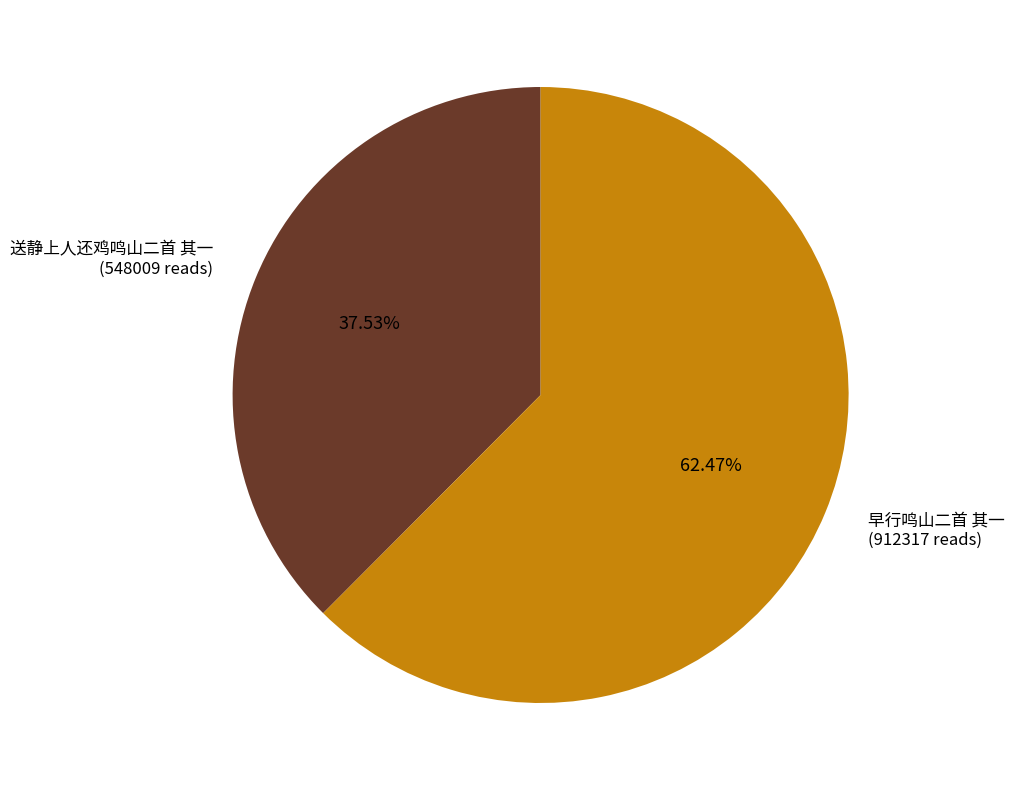

To the nearest percent, what portion does 送静上人还鸡鸣山二首 其一 represent?

38%